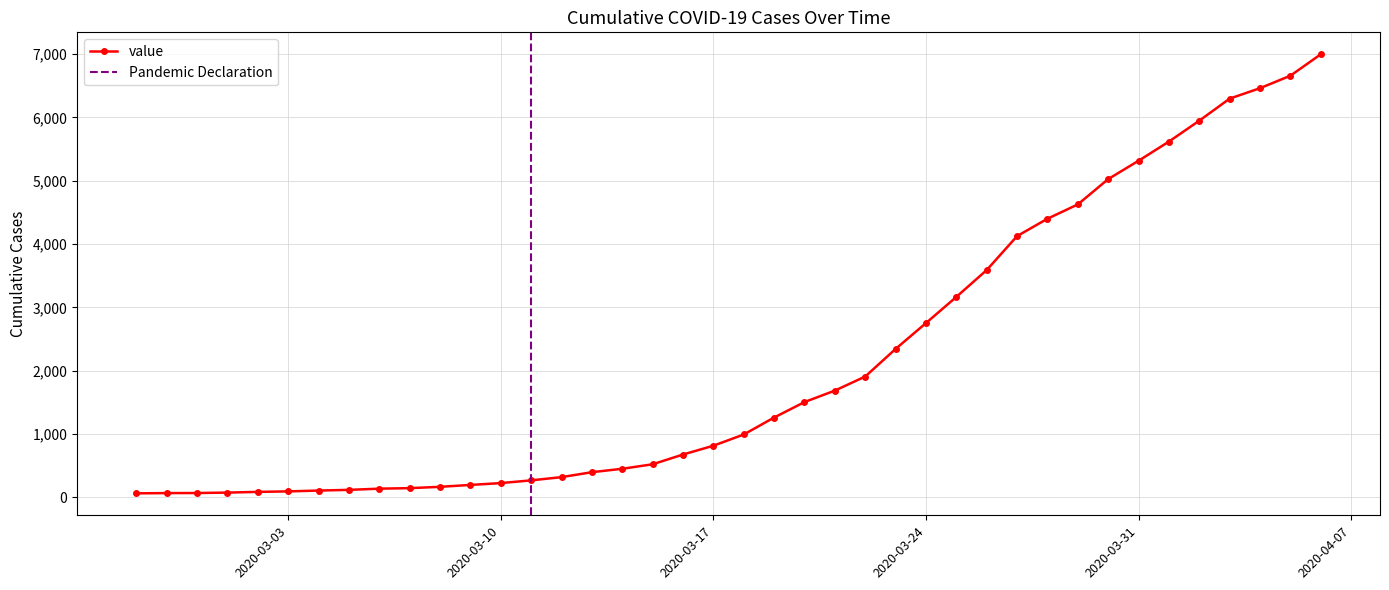

Approximately how many times larger is the value at 2020-03-14 compared to 2020-03-01?

5.9